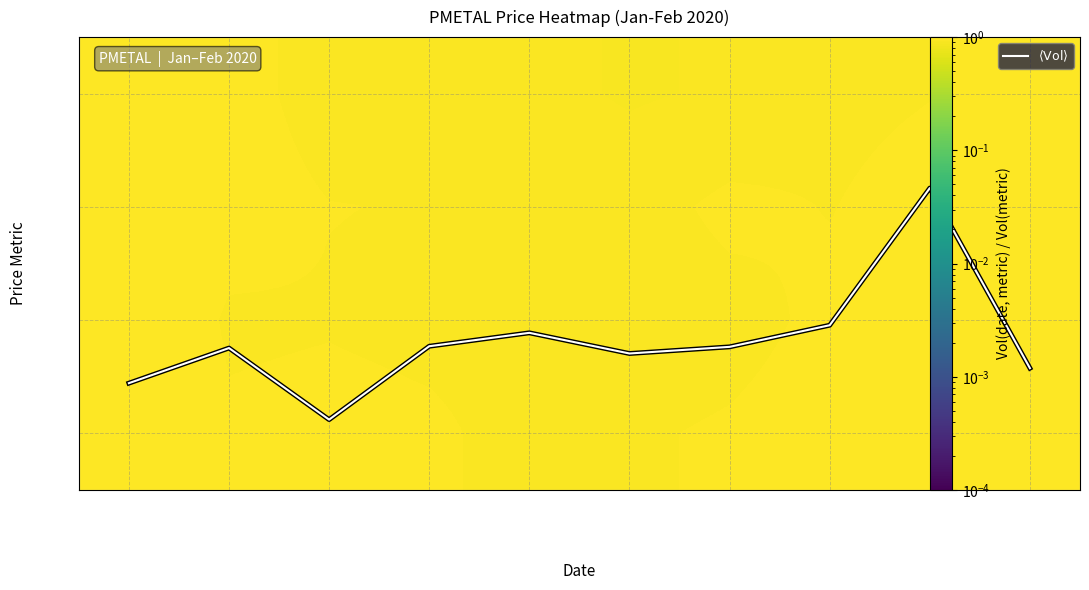

What is the difference between the maximum and minimum values in the open series?

0.1